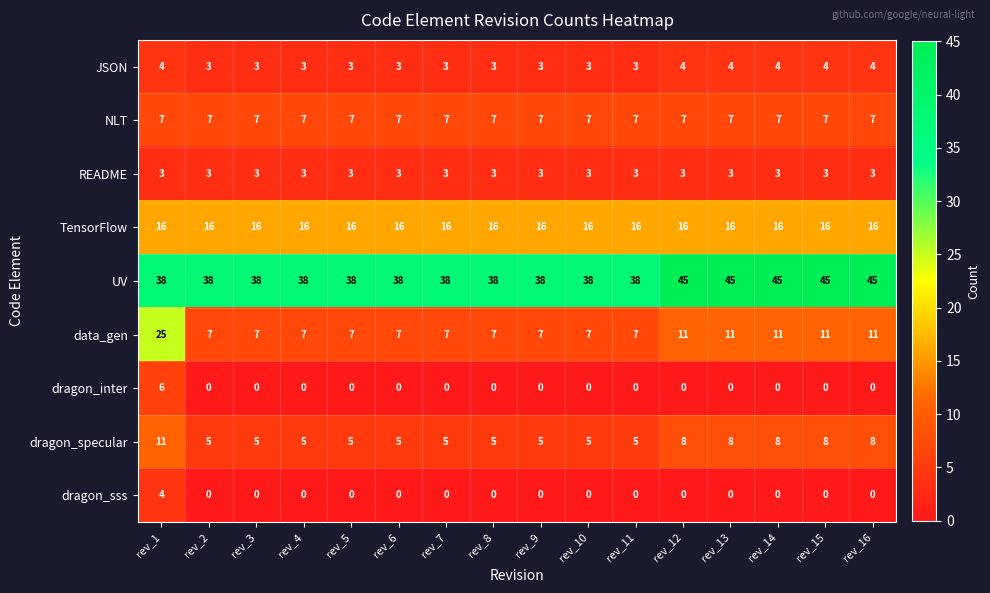

Is it true that TensorFlow equals 27 at rev_6?

False